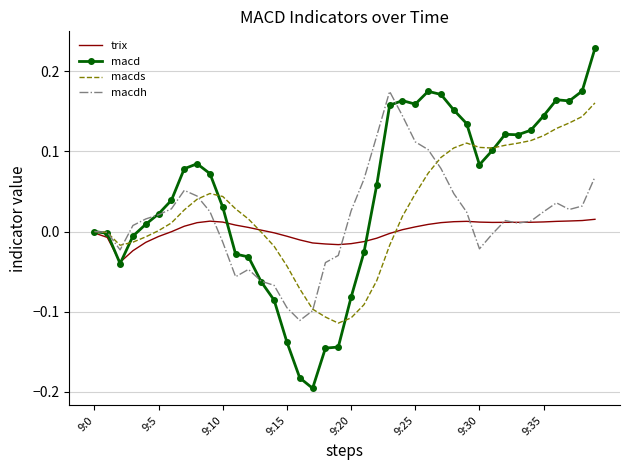

Which series has the widest spread of values?

macd